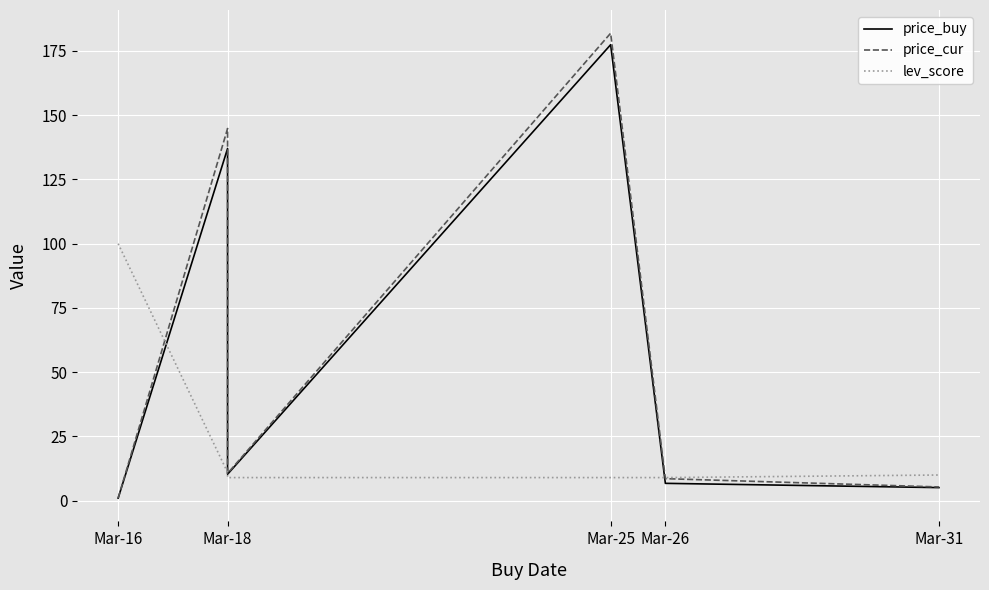

Which series has the widest spread of values?

price_cur